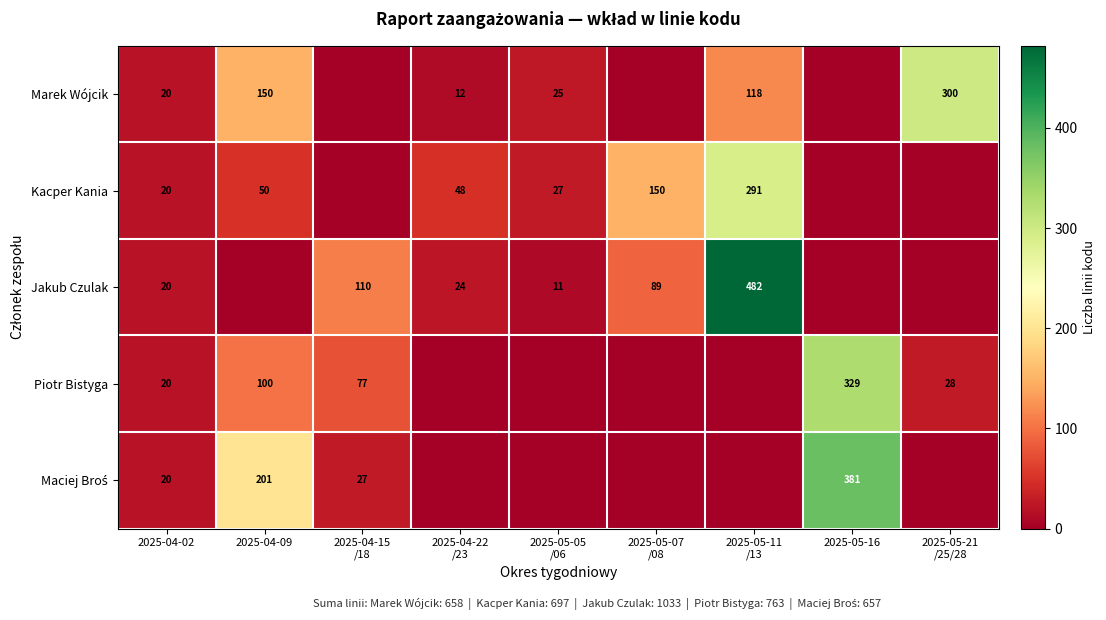

What is the total value across all series at 2025-04-02?

100